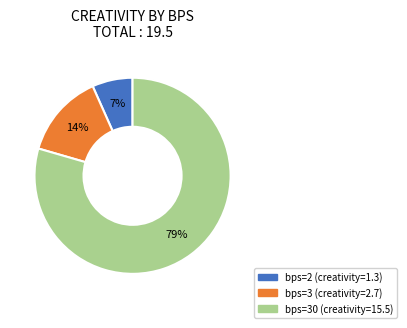

Does any single category account for the majority?

Yes